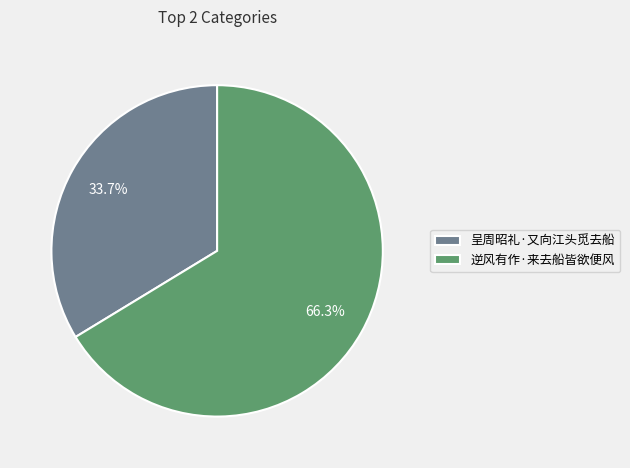

How many segments does this pie chart have?

2